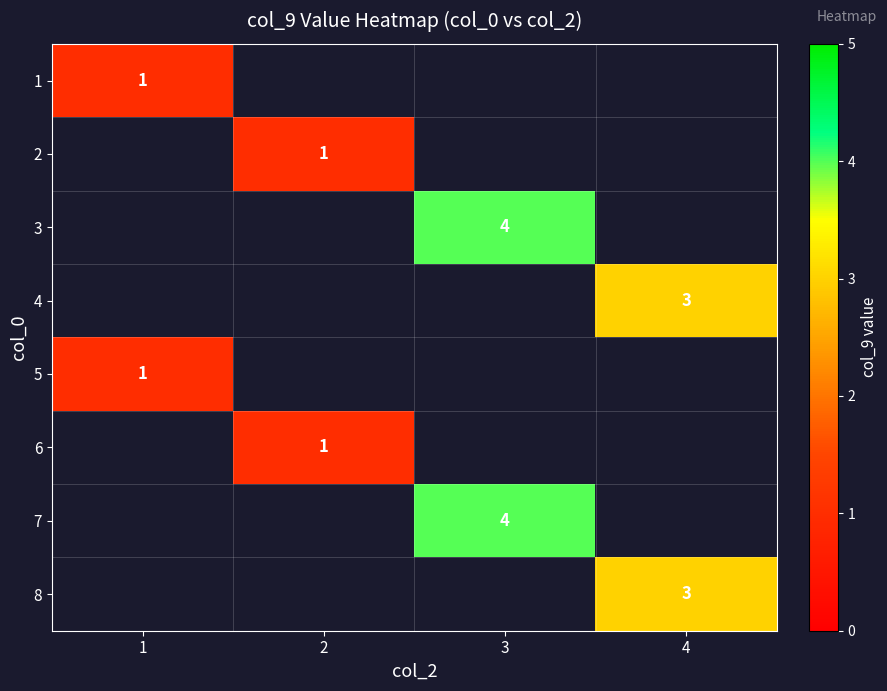

The value of 5 at 1 is 2. True or false?

False